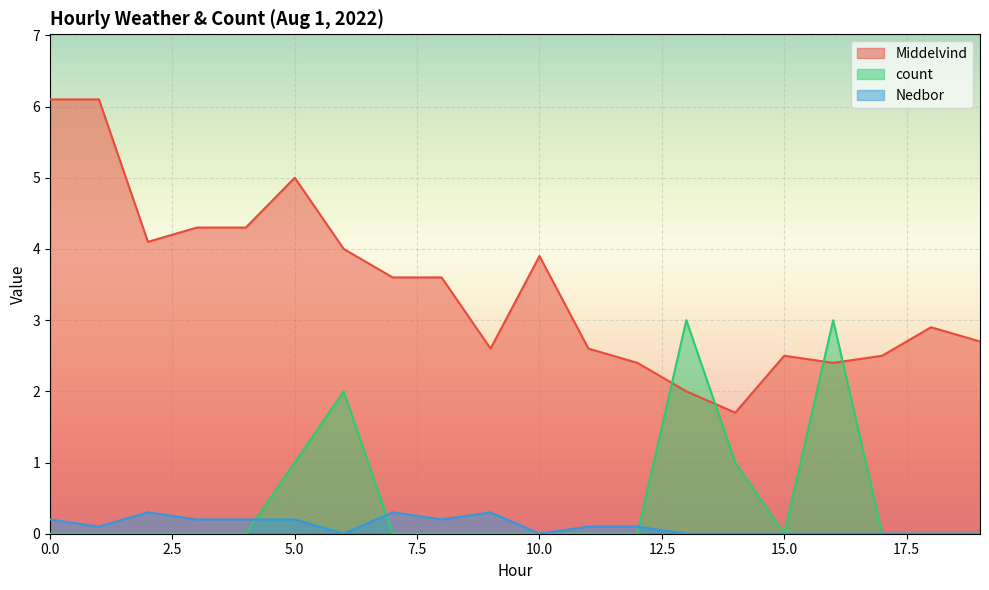

List the labels in order of Nedbor value, largest first.

2, 7, 9, 0, 3, 4, 5, 8, 1, 11, 12, 6, 10, 13, 14, 15, 16, 17, 18, 19